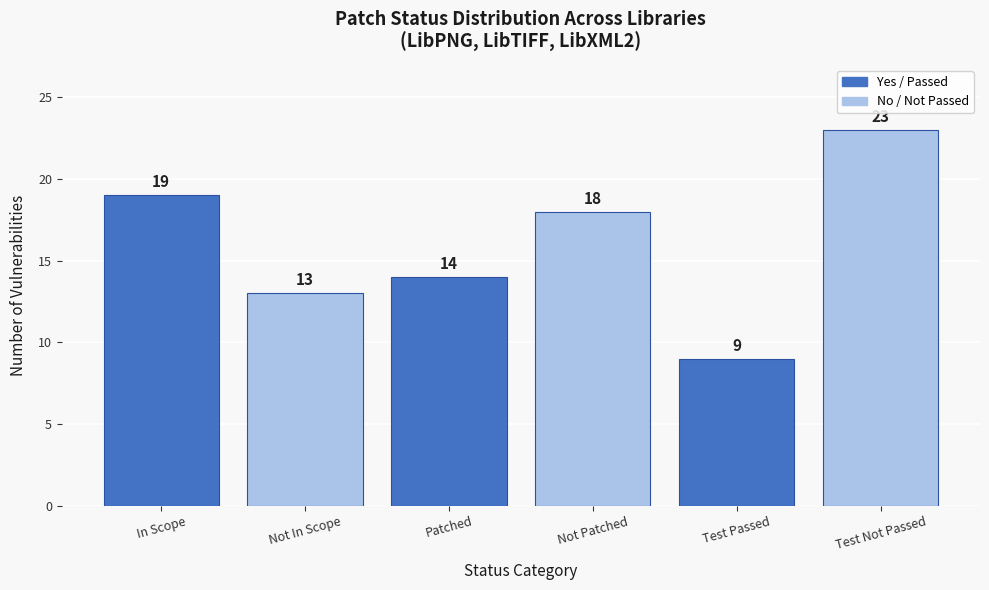

Reading left to right, extract all data points from this chart.

In Scope=19	Not In Scope=13	Patched=14	Not Patched=18	Test Passed=9	Test Not Passed=23